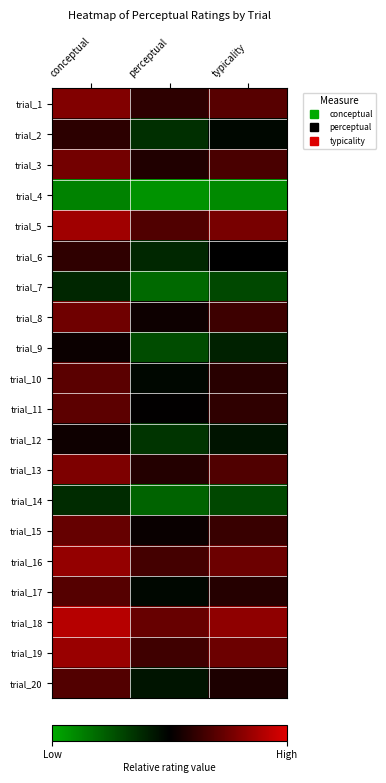

How many data points does each series have?

3